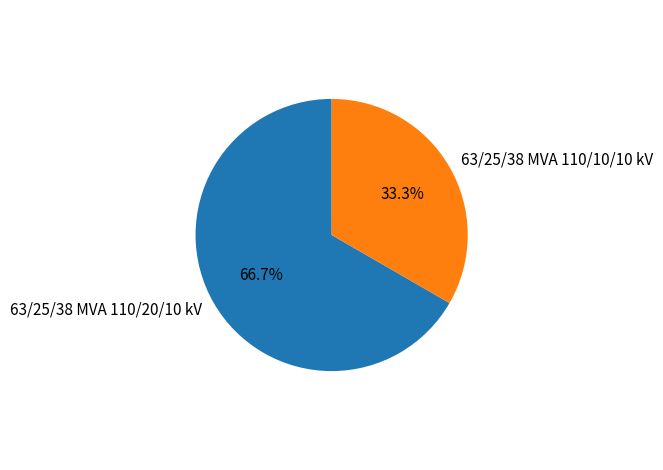

Which slice is the smallest?

63/25/38 MVA 110/10/10 kV